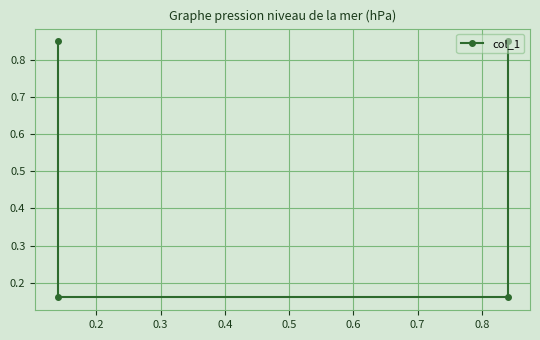

Count the number of categories in the chart.

4